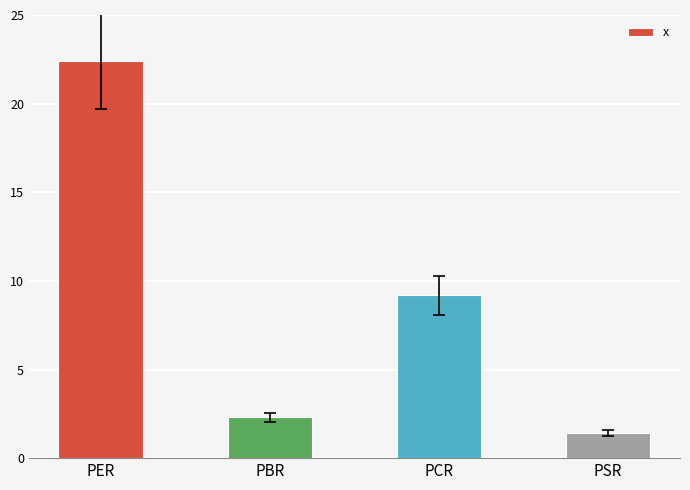

List the labels in order of value, largest first.

PER, PCR, PBR, PSR